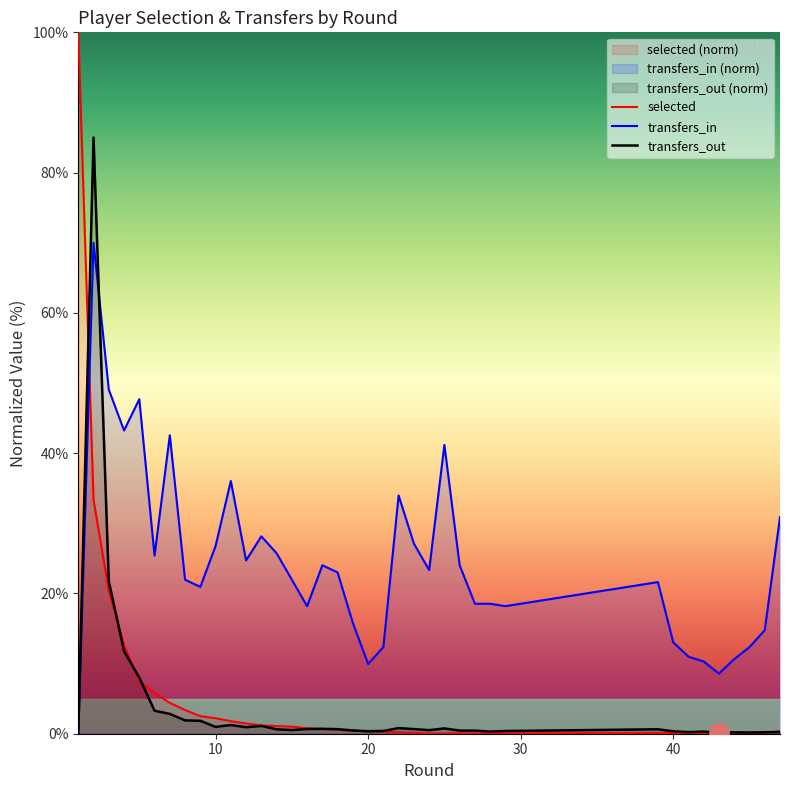

What is the greatest value displayed?

100.0